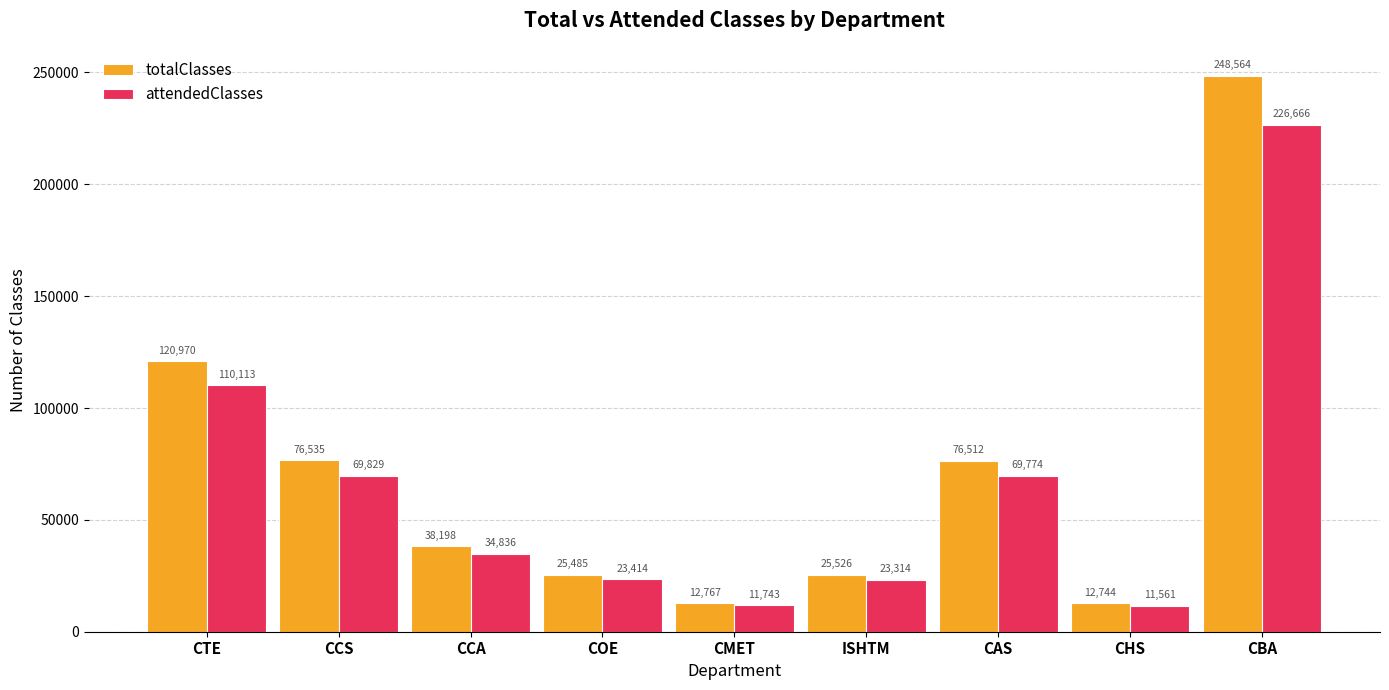

Reading right to left, what are all the values shown in this chart?

totalClasses: CBA=248564	CHS=12744	CAS=76512	ISHTM=25526	CMET=12767	COE=25485	CCA=38198	CCS=76535	CTE=120970
attendedClasses: CBA=226666	CHS=11561	CAS=69774	ISHTM=23314	CMET=11743	COE=23414	CCA=34836	CCS=69829	CTE=110113